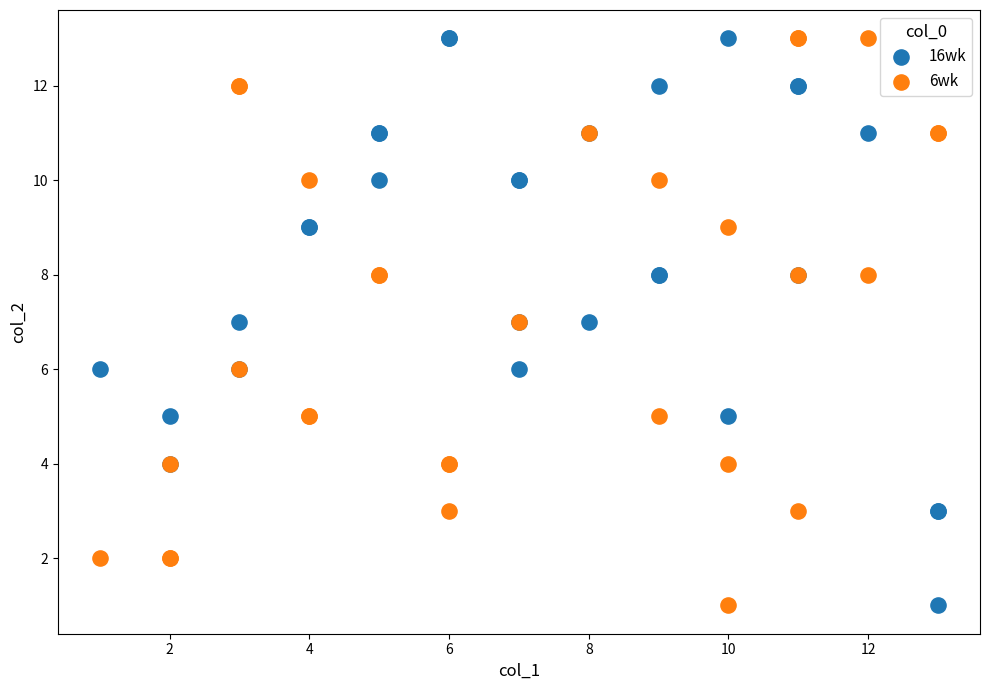

What are all the series names shown in the legend?

16wk, 6wk